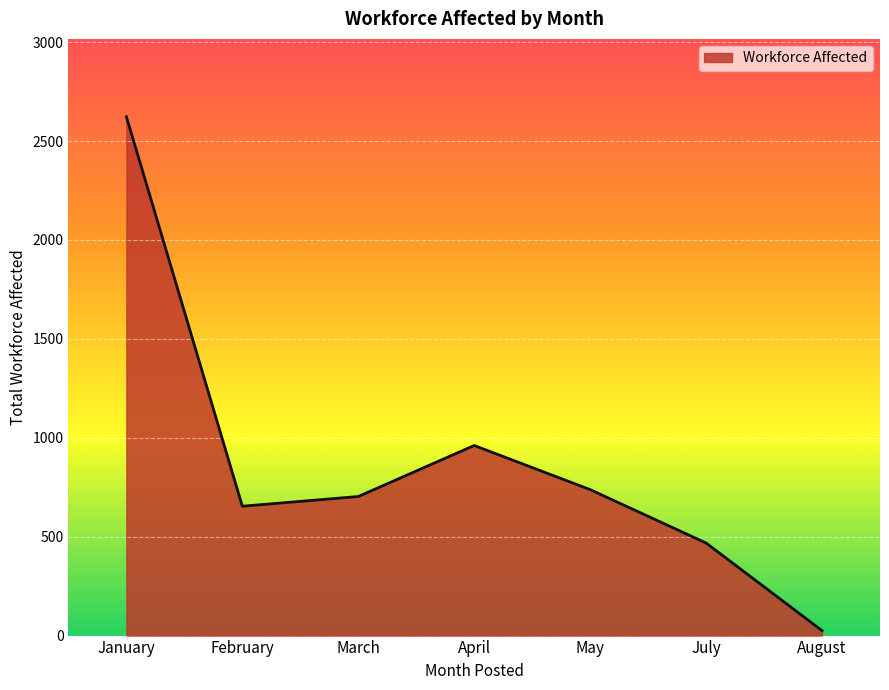

List the labels in order of value, largest first.

January, April, May, March, February, July, August